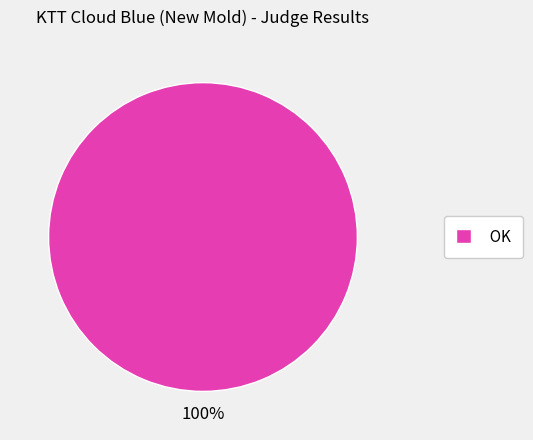

Which slice represents more than half of the pie?

OK